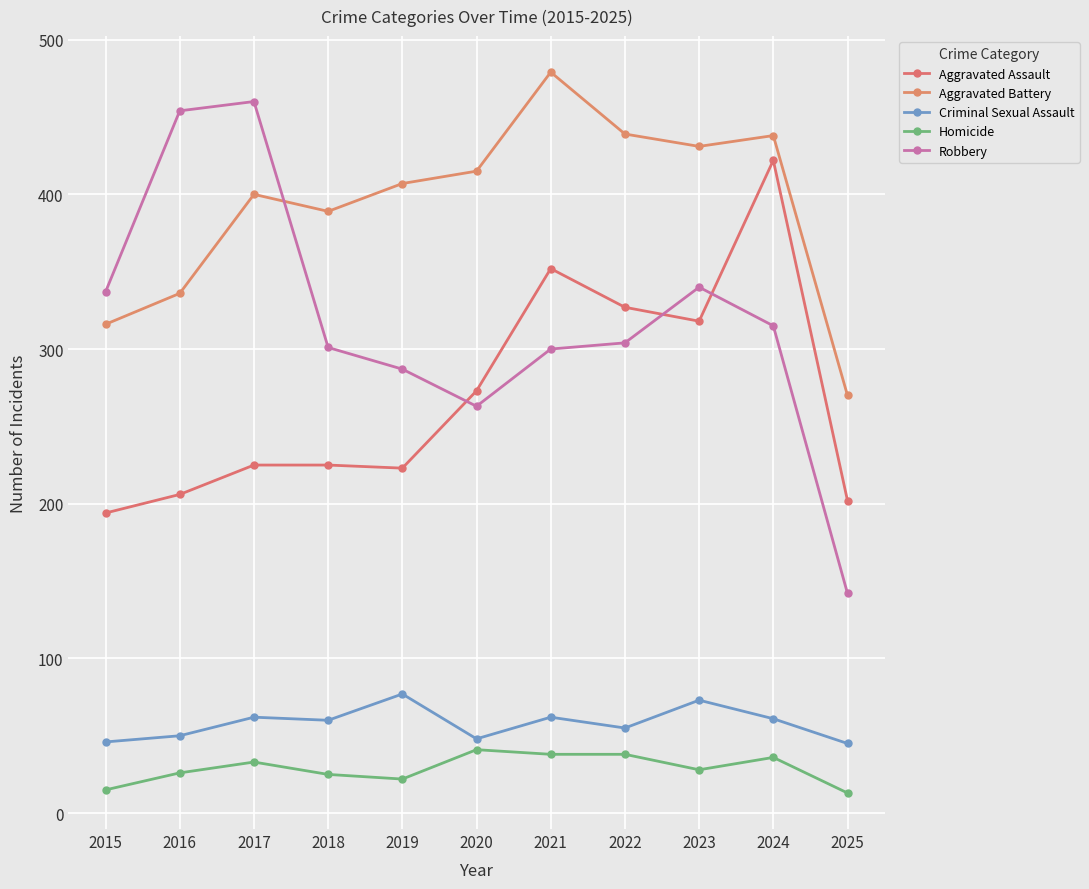

Rank the categories by Homicide value from lowest to highest.

2025, 2015, 2019, 2018, 2016, 2023, 2017, 2024, 2021, 2022, 2020